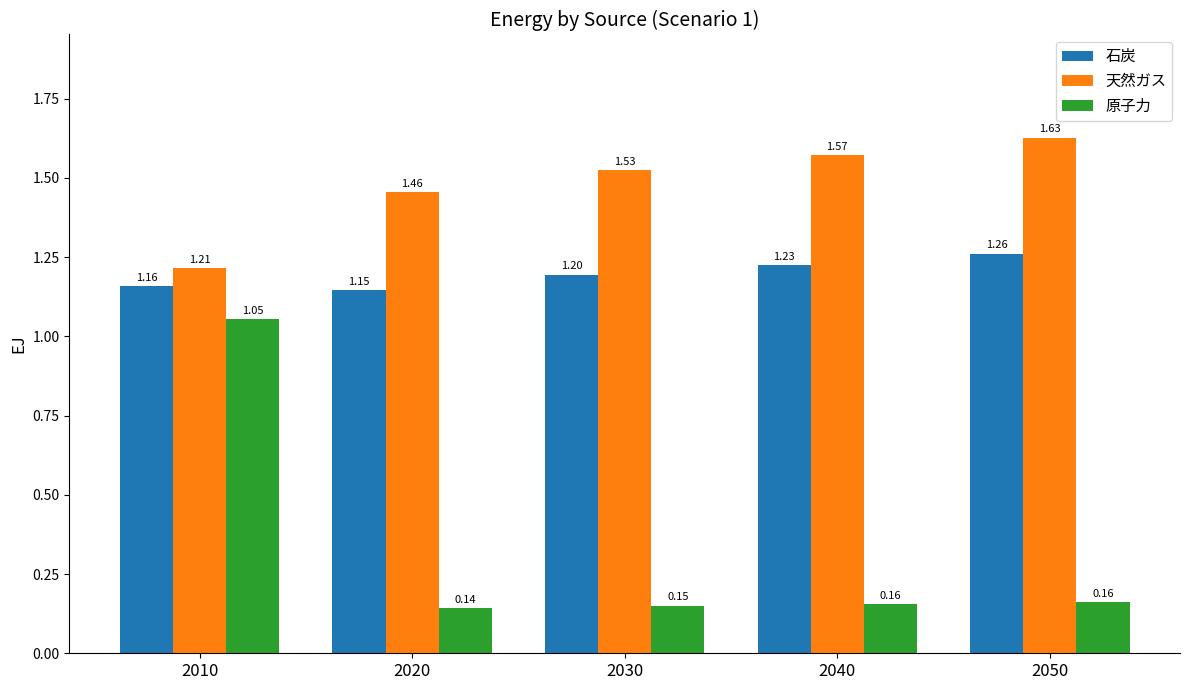

Which series has the widest spread of values?

原子力